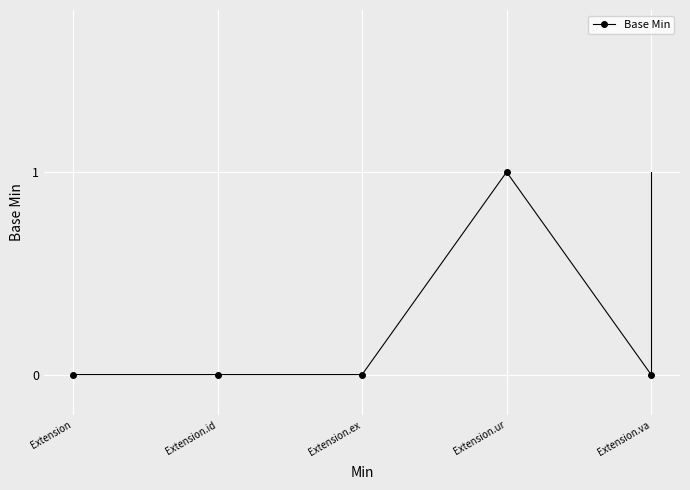

What is the label of the 4th point from the left?

Extension.ur